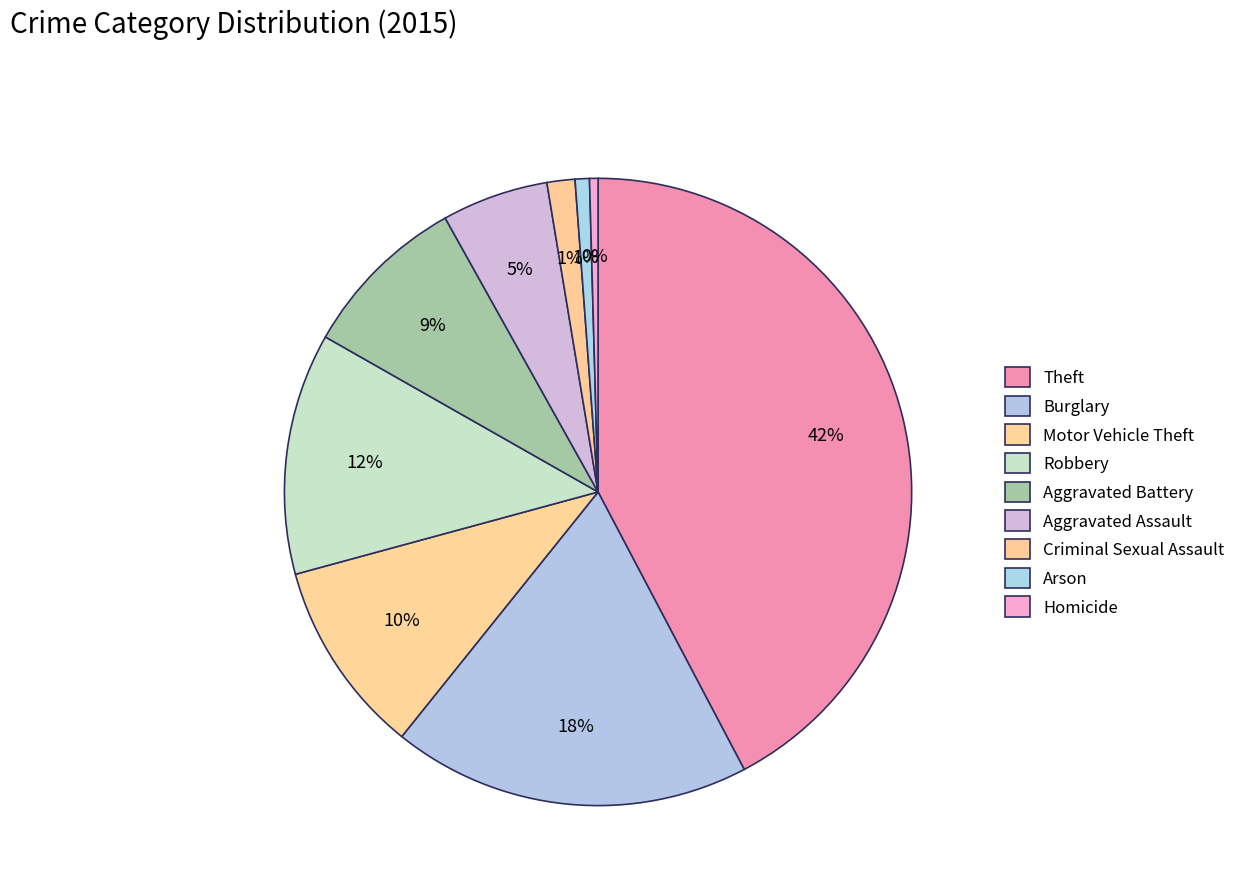

Which slice is the largest?

Theft